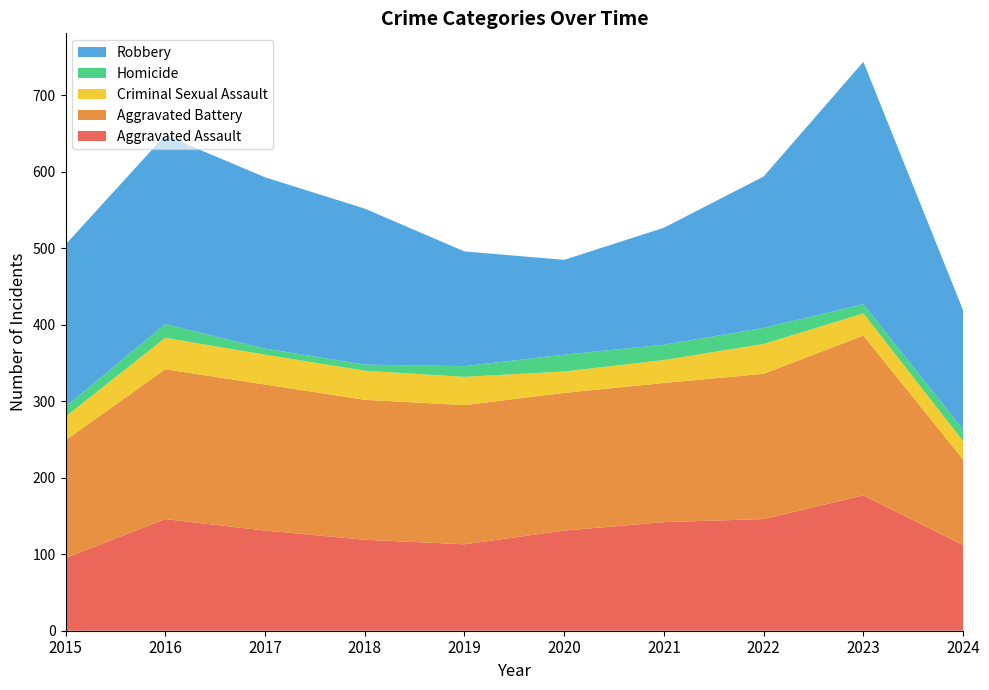

Reading left to right, what are all the values shown in this chart?

Aggravated Assault: 95	146	131	119	113	131	142	146	177	112
Aggravated Battery: 154	196	191	183	182	180	182	190	209	112
Criminal Sexual Assault: 31	41	39	38	37	28	30	39	29	24
Homicide: 13	18	8	8	14	22	20	21	12	15
Robbery: 212	247	224	204	150	124	153	198	317	156